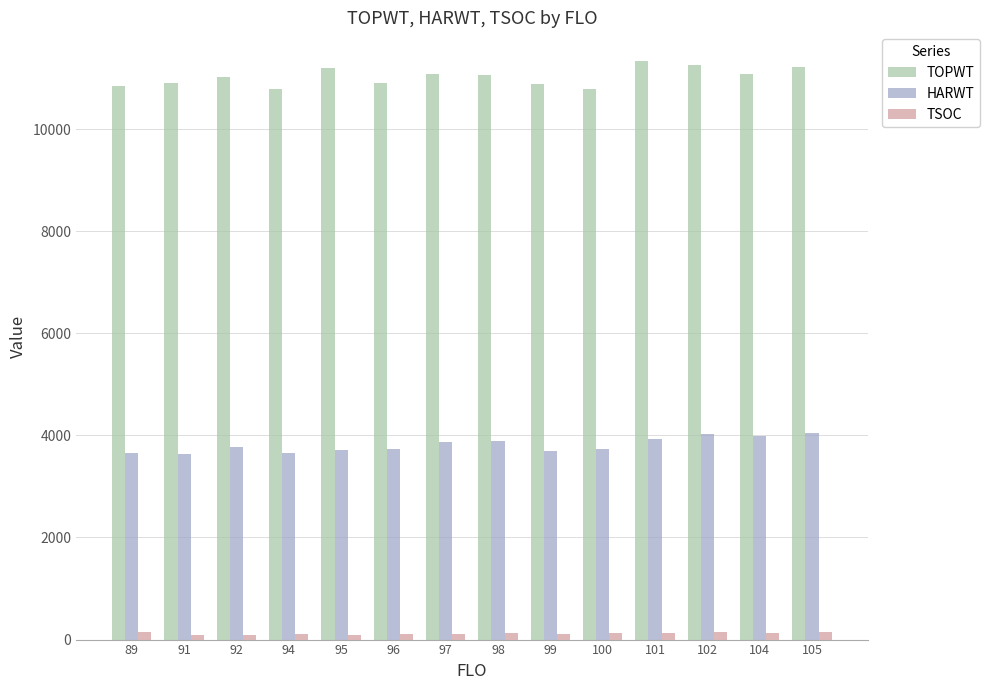

Rank the series at 97 from lowest to highest value.

TSOC, HARWT, TOPWT